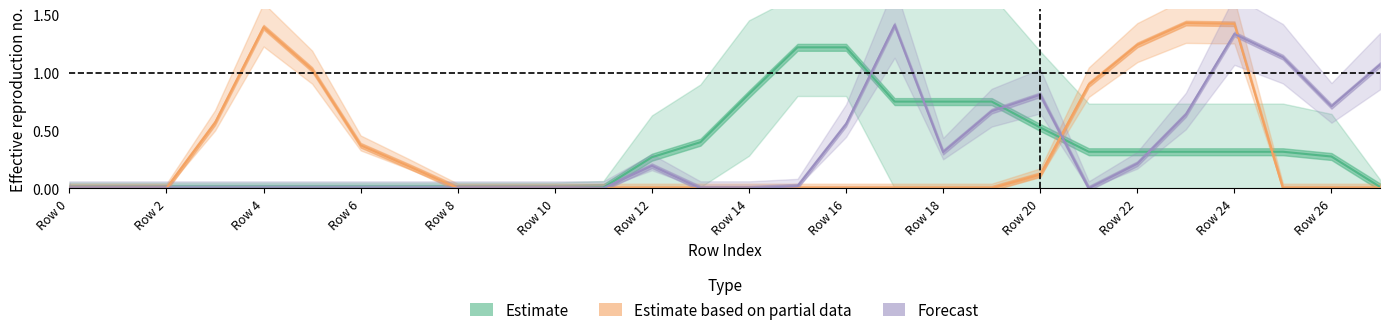

Which series has the largest range (max minus min)?

Estimate based on partial data